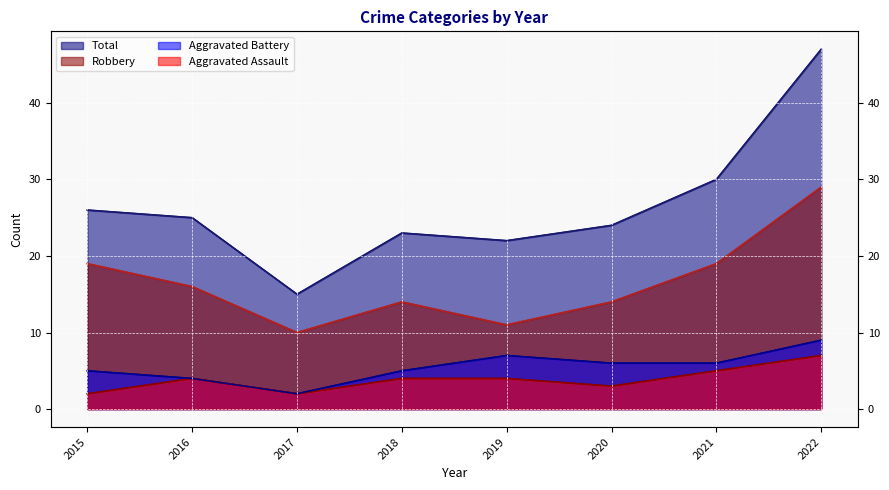

What is the minimum value shown in the chart?

2